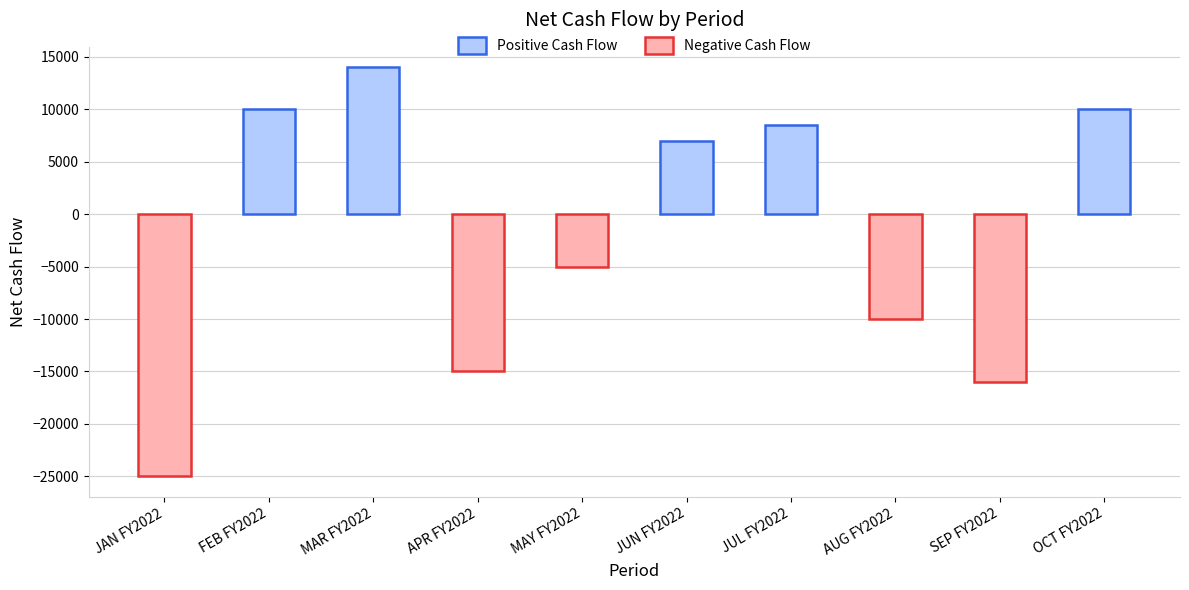

List the series in order of their overall mean, lowest first.

Negative Cash Flow, Positive Cash Flow